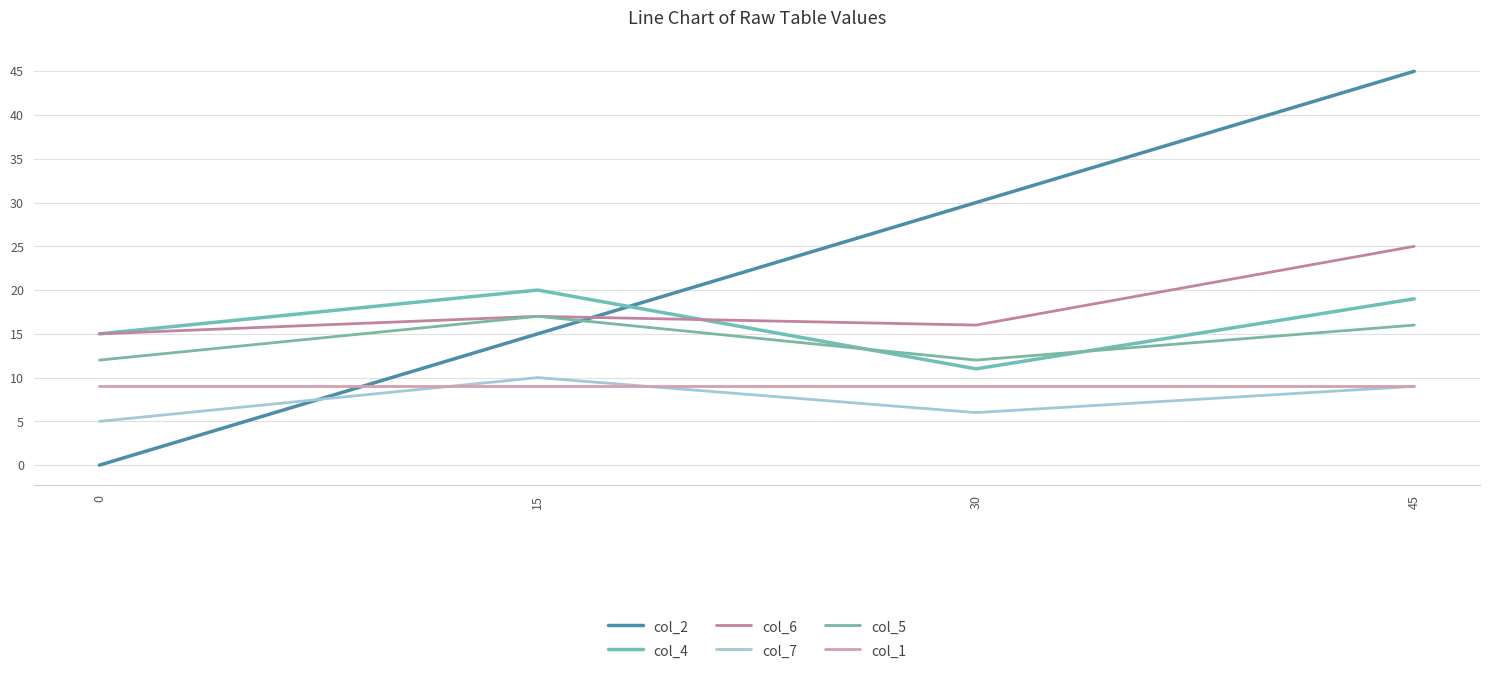

Which series has the largest total across all categories?

col_2